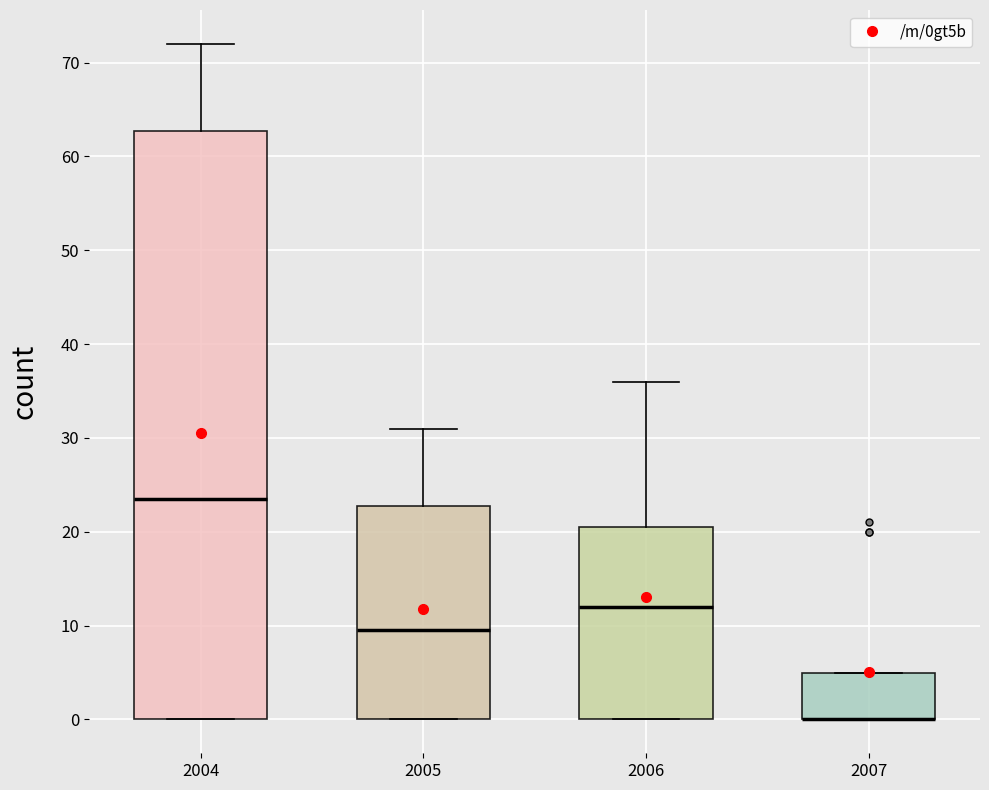

Comparing the boxes themselves (not the whiskers), which one is the tallest?

2004